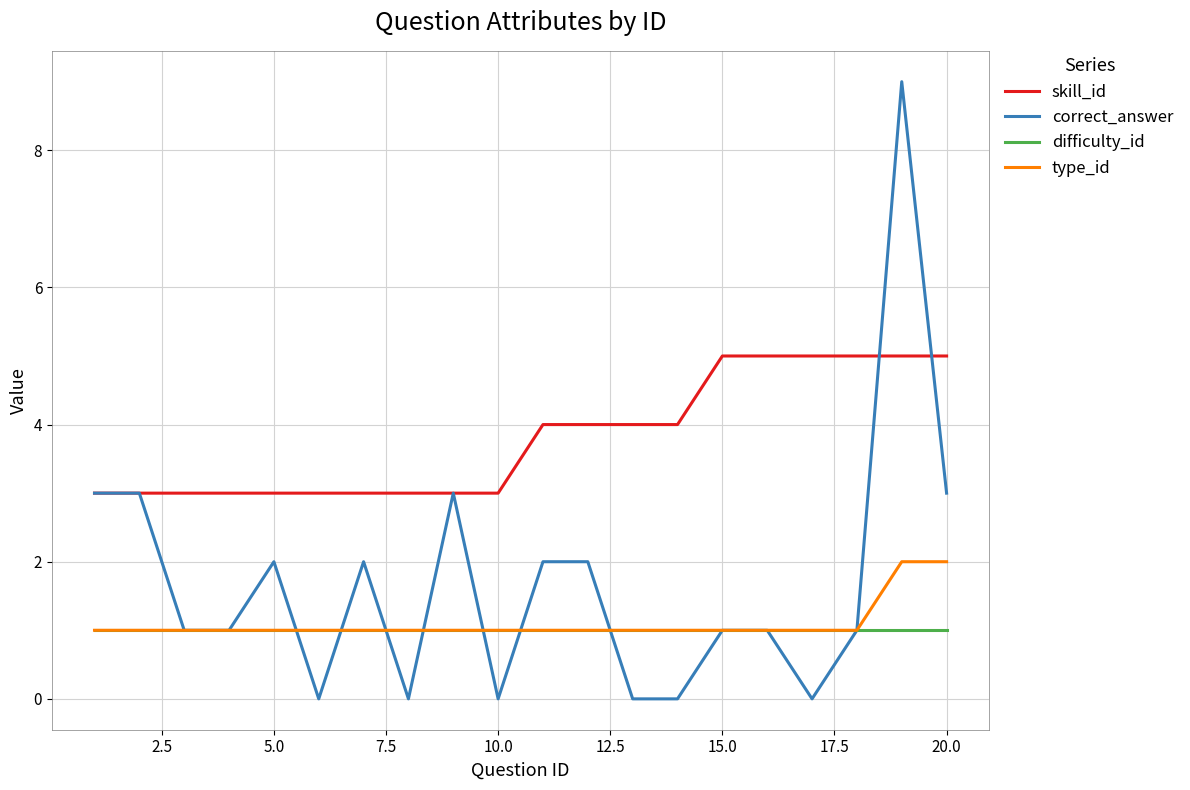

What is the difference between the maximum and minimum values in the skill_id series?

2